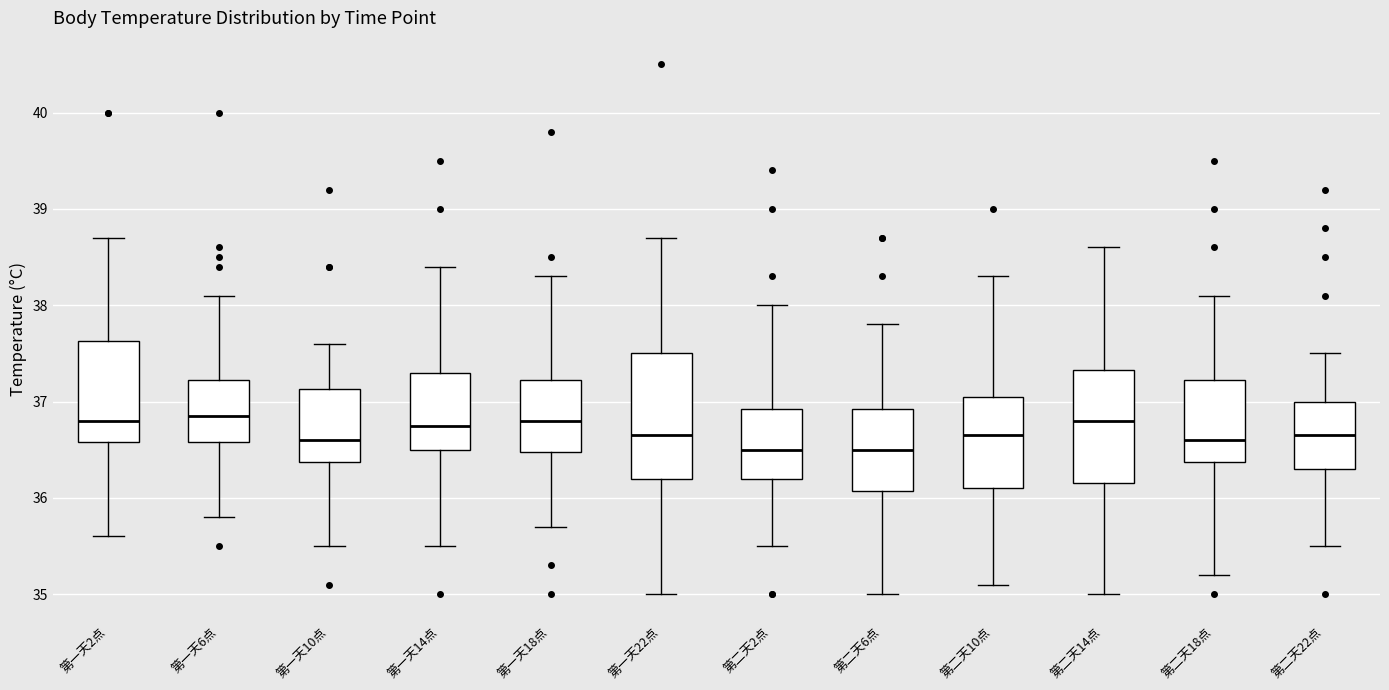

Where is the upper edge of the box for 第二天18点 on the y-axis? The values are not printed on the chart, so give them approximately, as read against the axis.

37.2